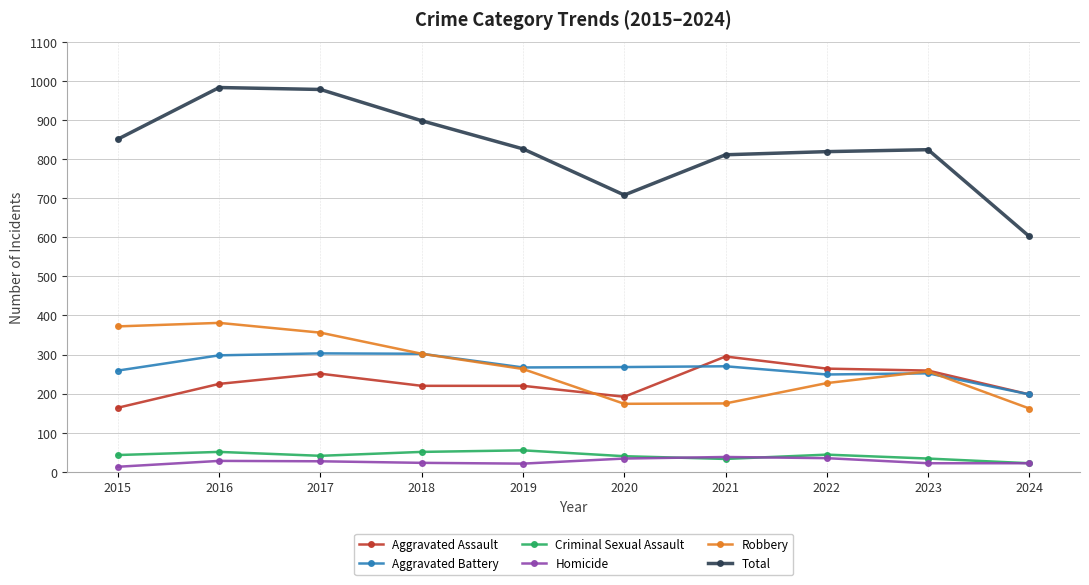

What is the total value across all series at 2019?

1652